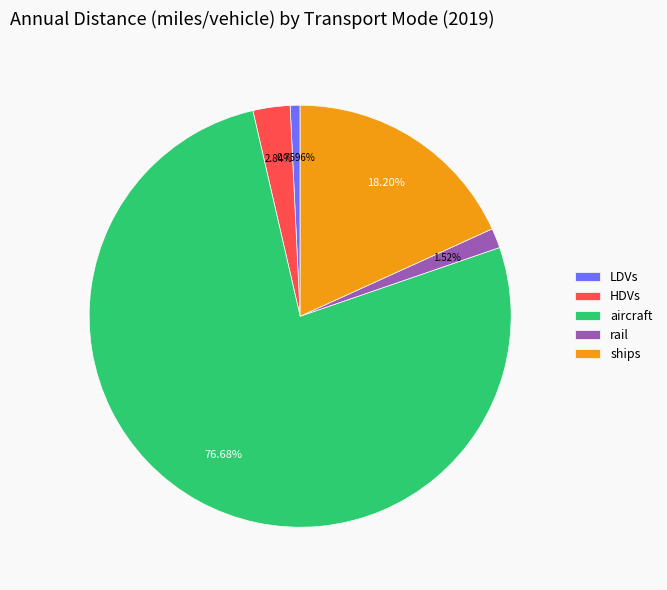

Between LDVs and rail, which is larger?

rail